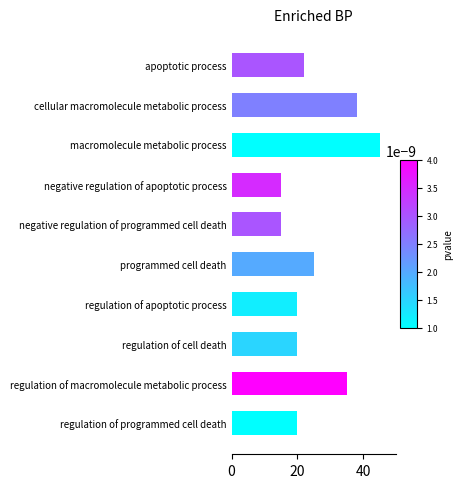

Approximately how many times larger is the value at negative regulation of programmed cell death compared to programmed cell death?

0.6